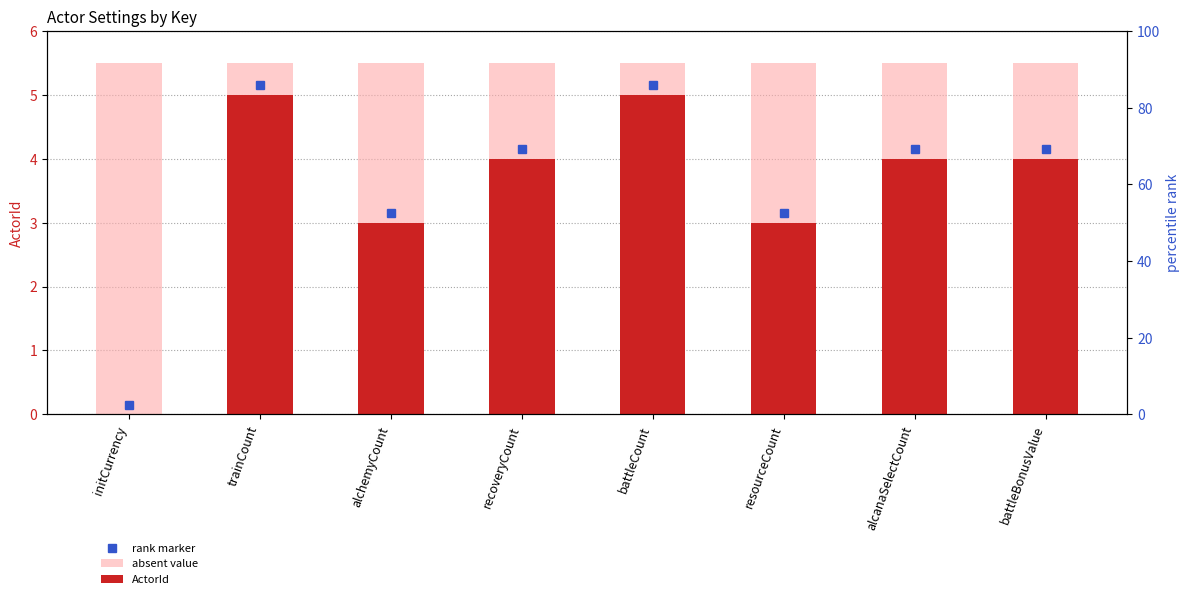

What is the value of the absent value bar at the 7th from the left?

5.5